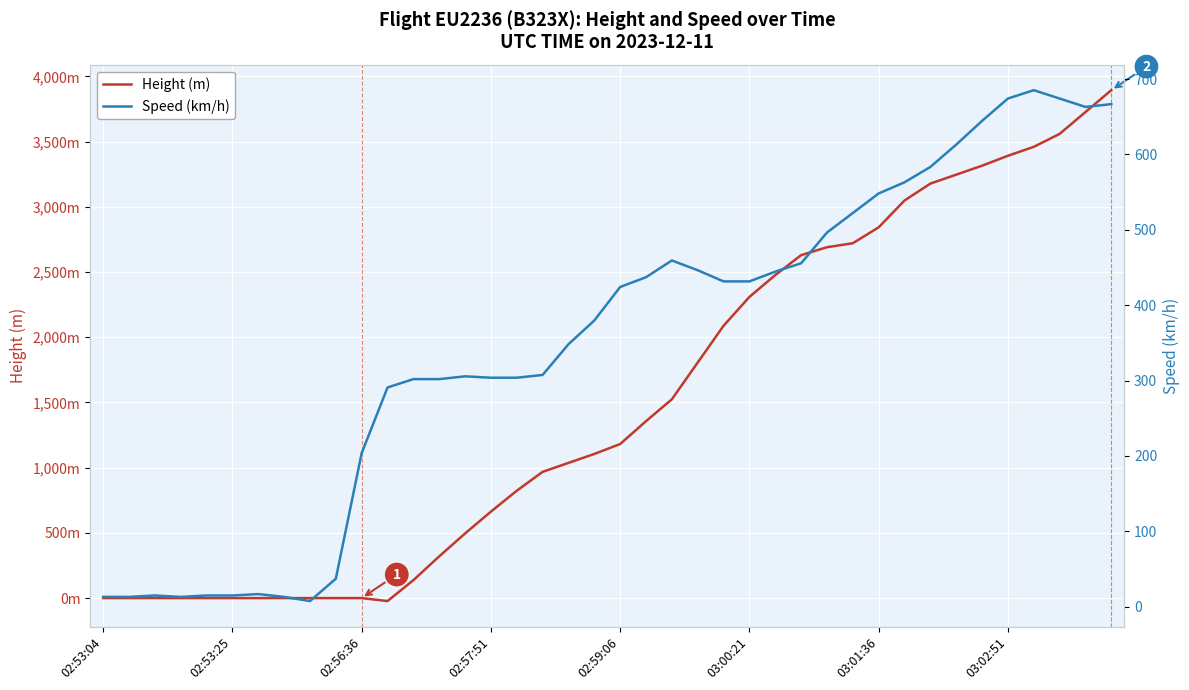

Is it true that Speed (km/h) equals 1095.3 at 03:02:51?

False